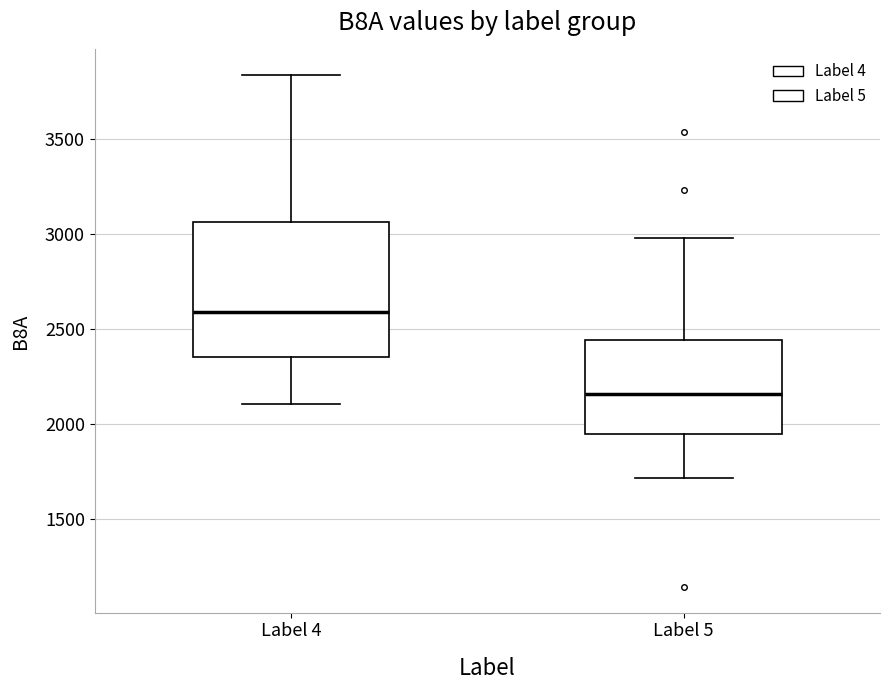

Which box has the highest median line?

Label 4